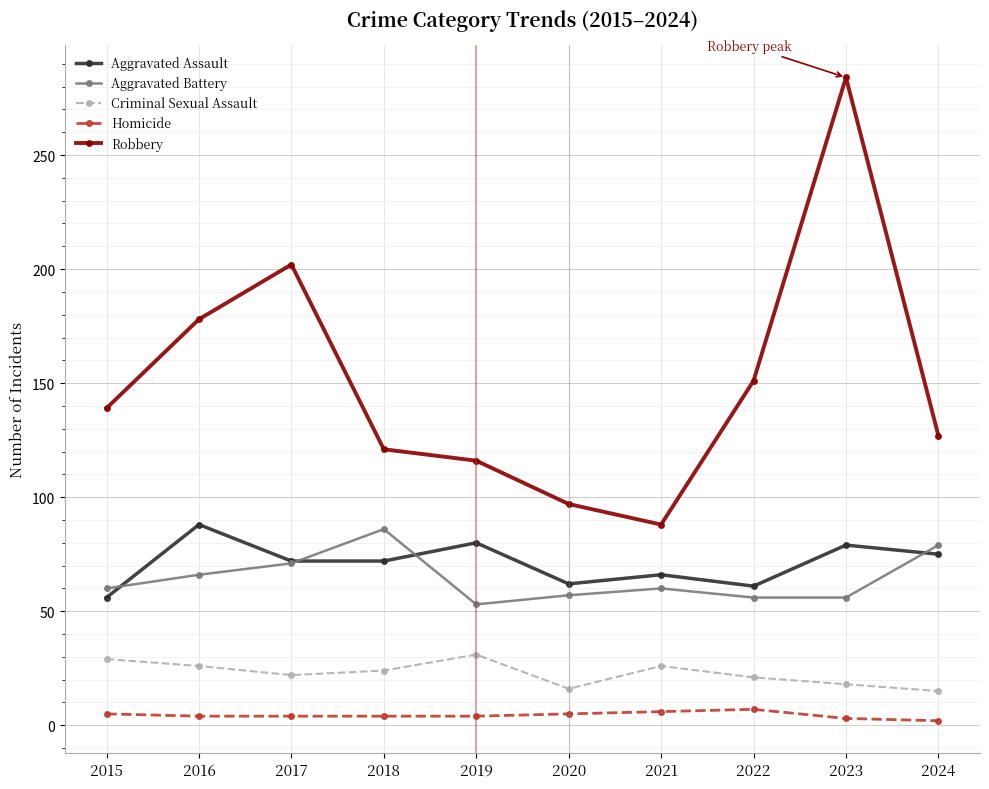

Count the number of data series in this chart.

5